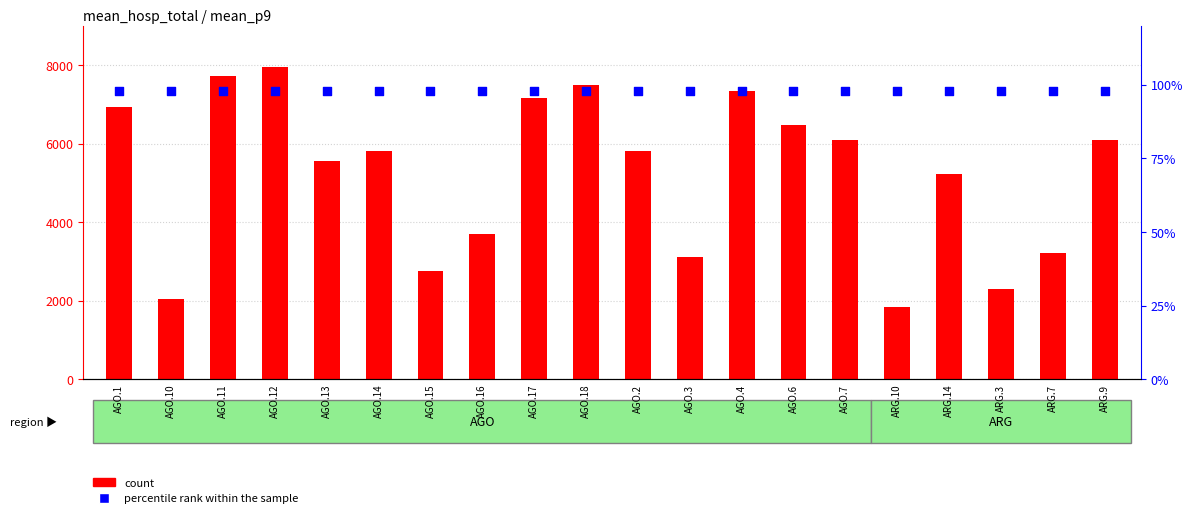

Which series has the largest total across all categories?

count